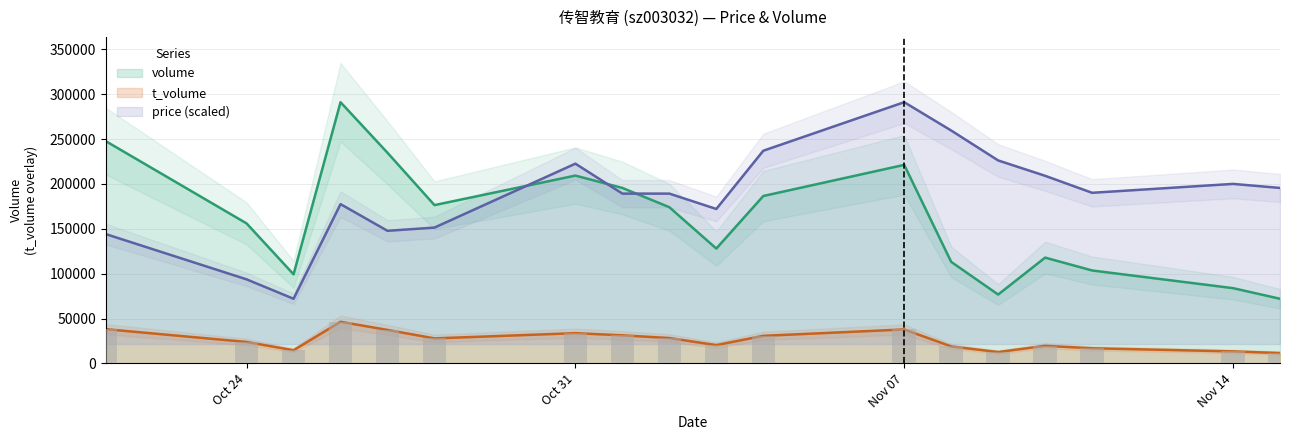

Which series has the largest total across all categories?

price